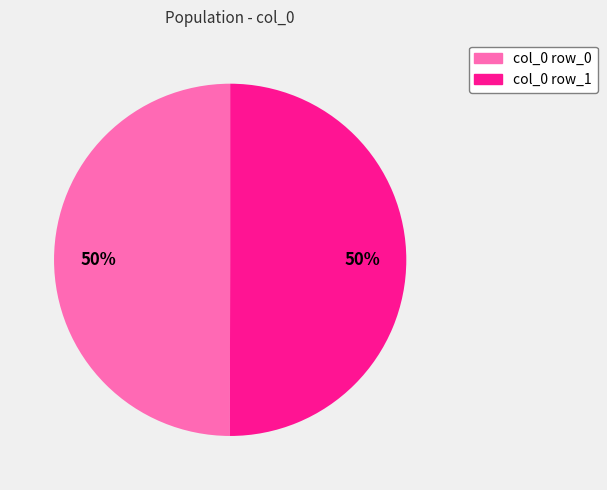

How many segments does this pie chart have?

2